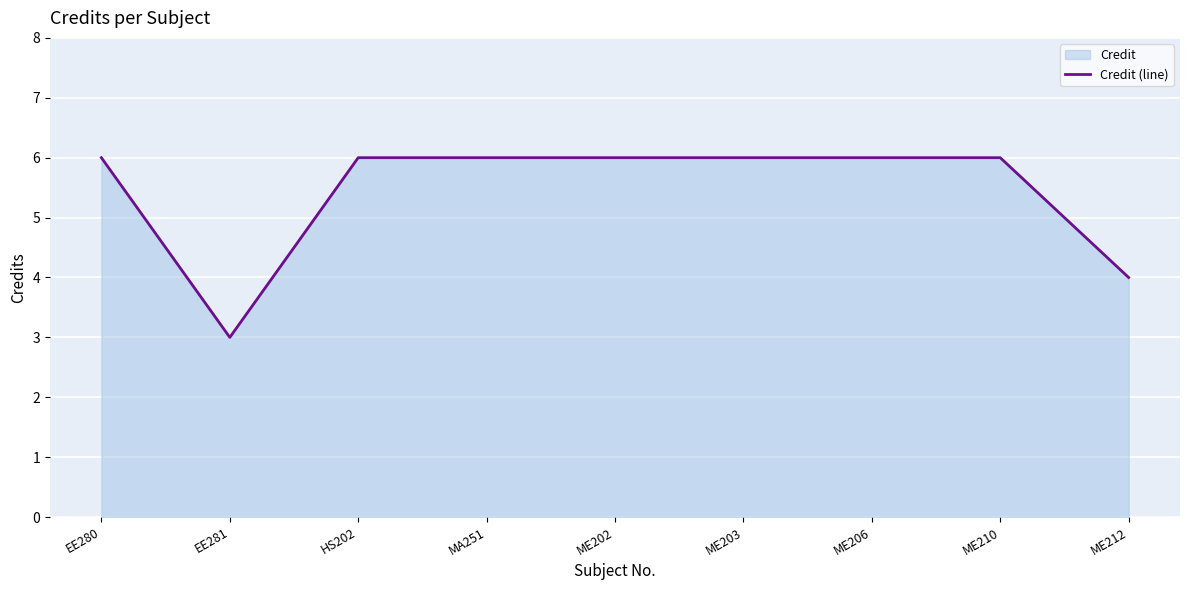

What is the value of the 7th point from the left?

6